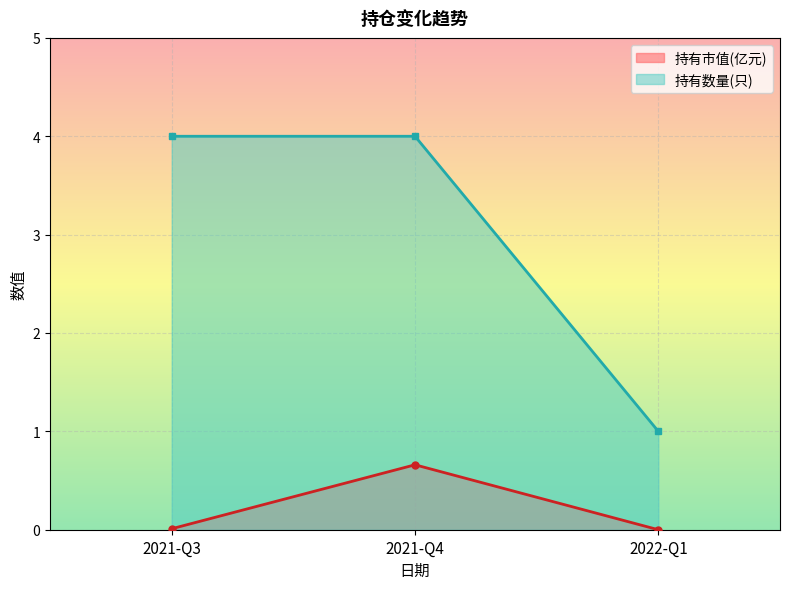

What is the label of the 1st point from the left?

2021-Q3